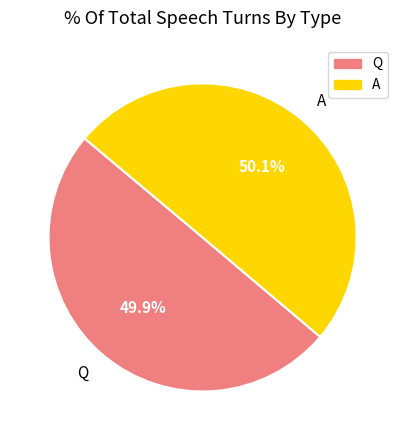

What percentage is NOT represented by Q?

50.1%